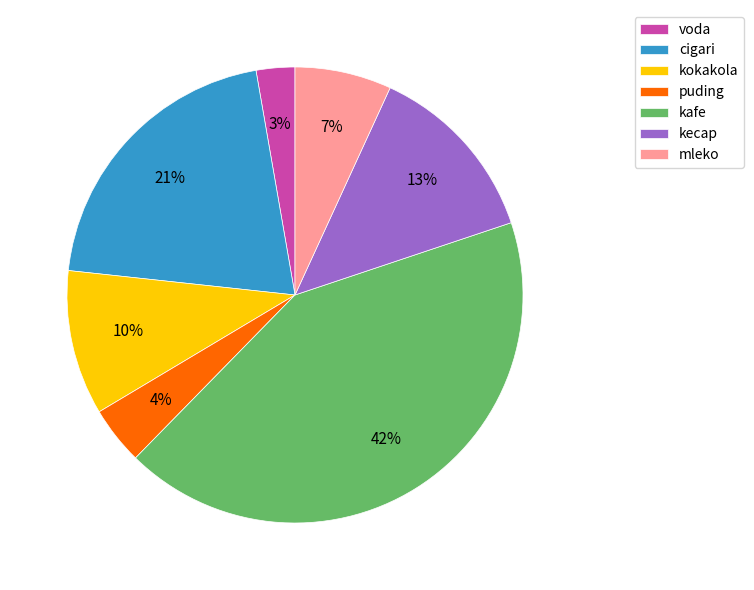

How many segments does this pie chart have?

7